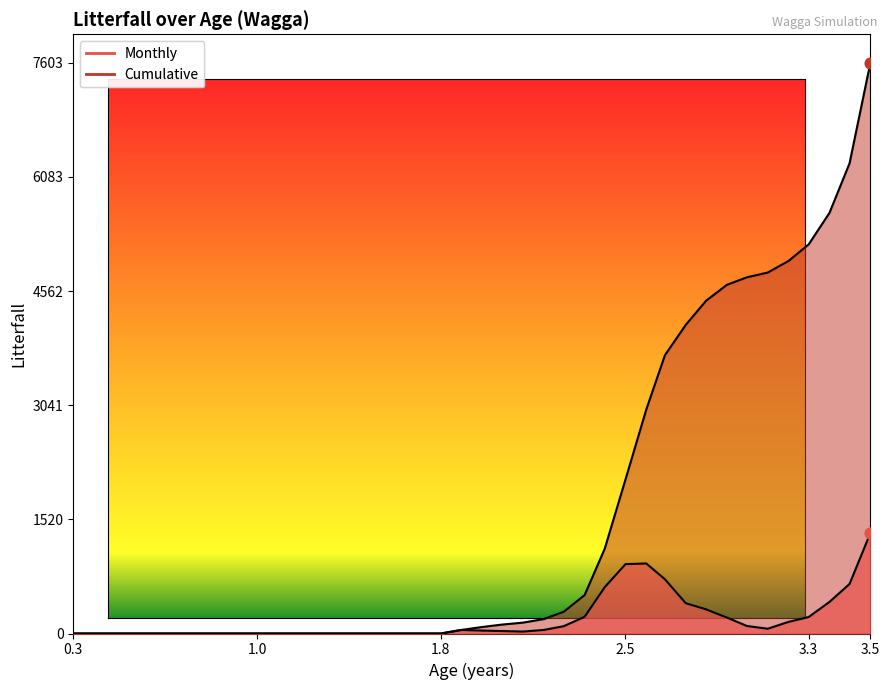

Is the value of Cumulative at 20 greater than the value of Monthly at 35?

No